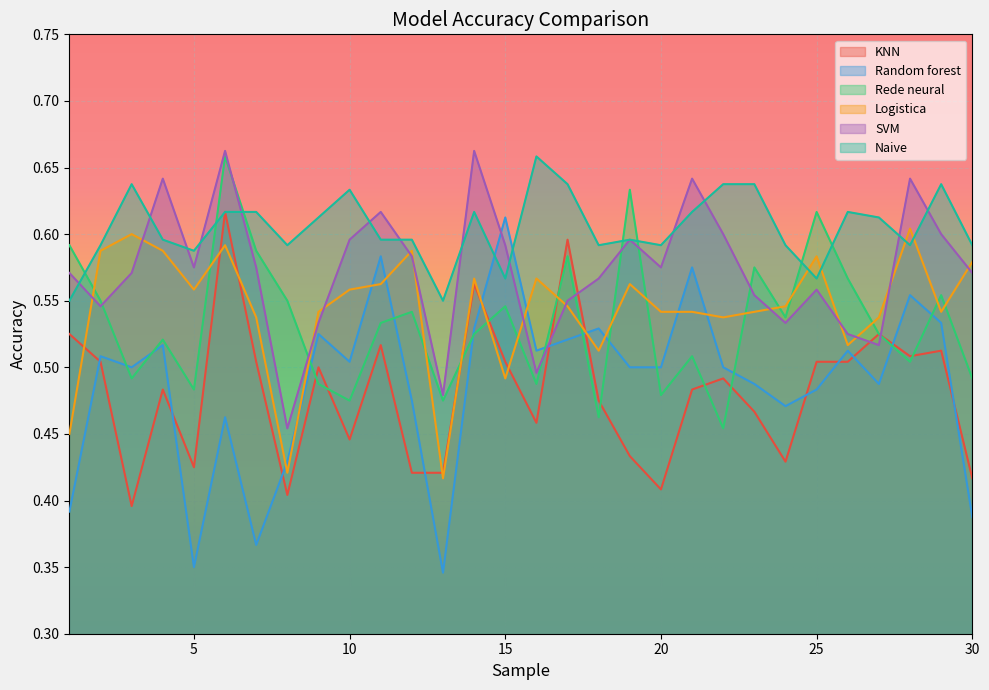

What is the average value of the Logistica series?

0.5